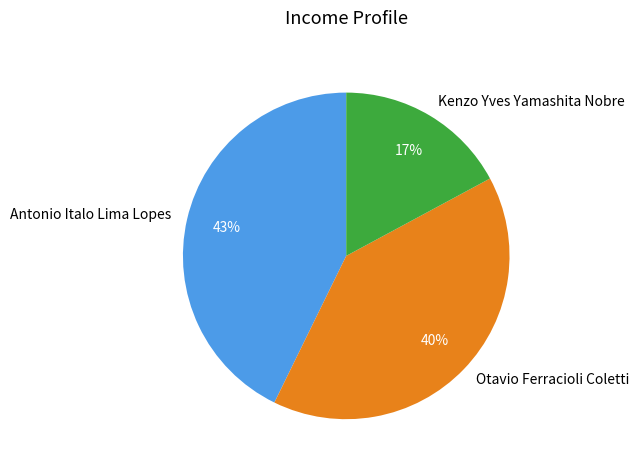

Count the number of slices in the pie.

3